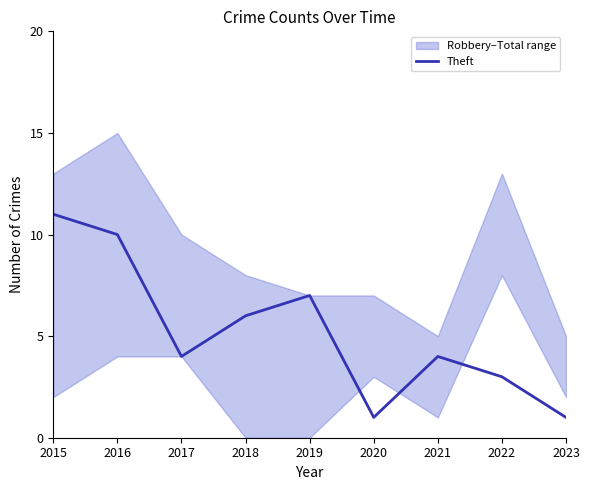

What is the difference between the second highest and second lowest values?

9